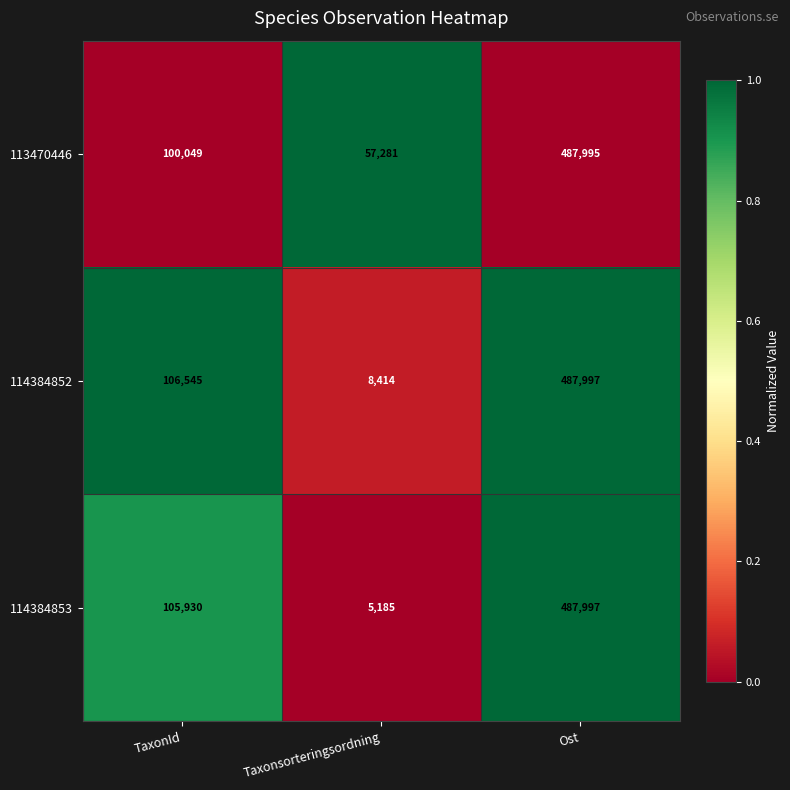

At which label is 114384853 closest to 246591?

TaxonId